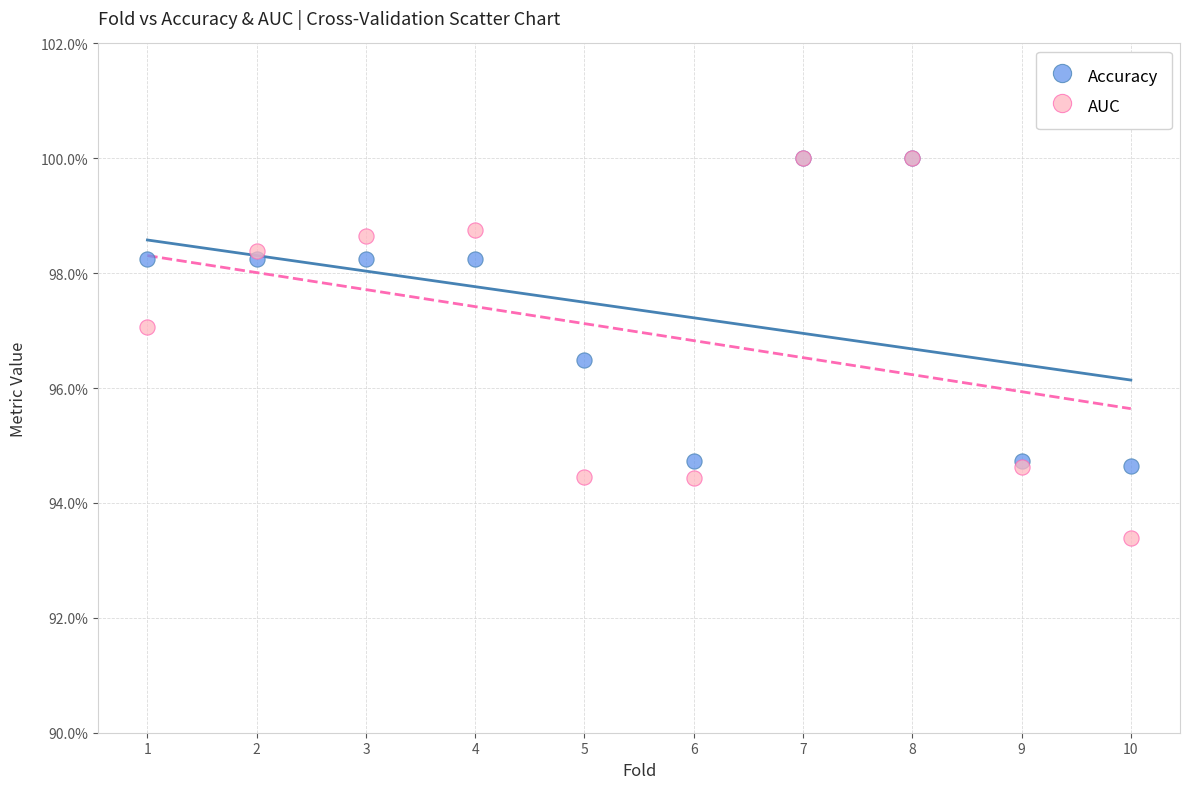

Which series contains the lowest Y value?

AUC